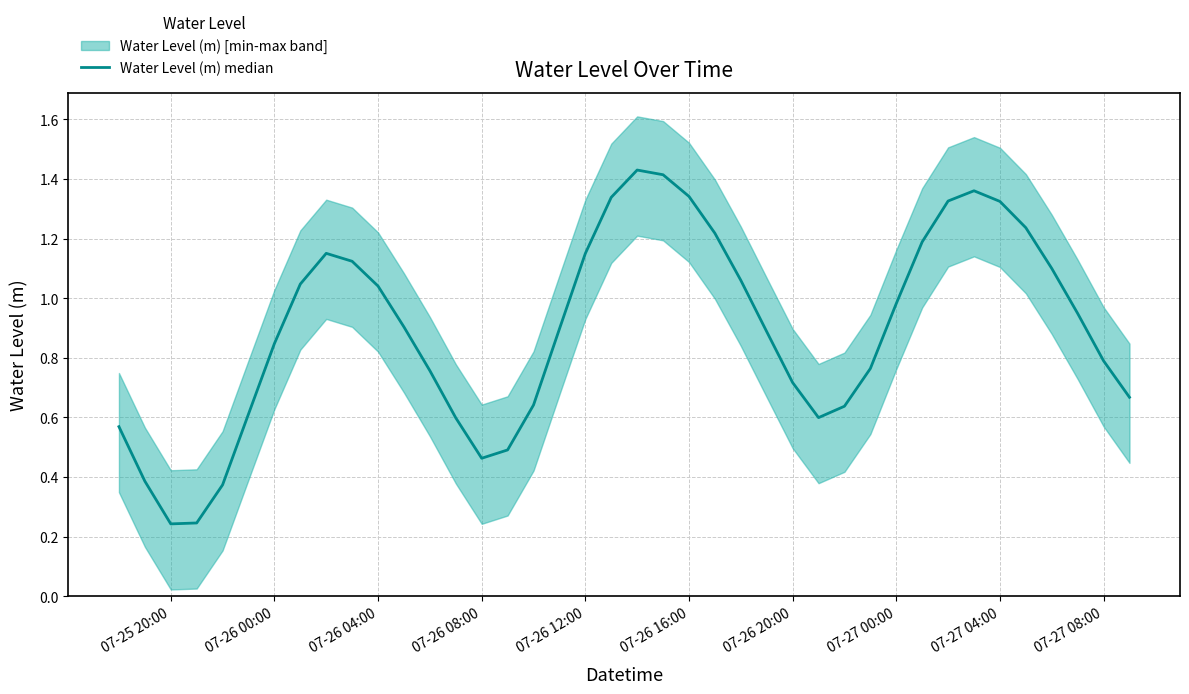

How many data points does each series have?

40